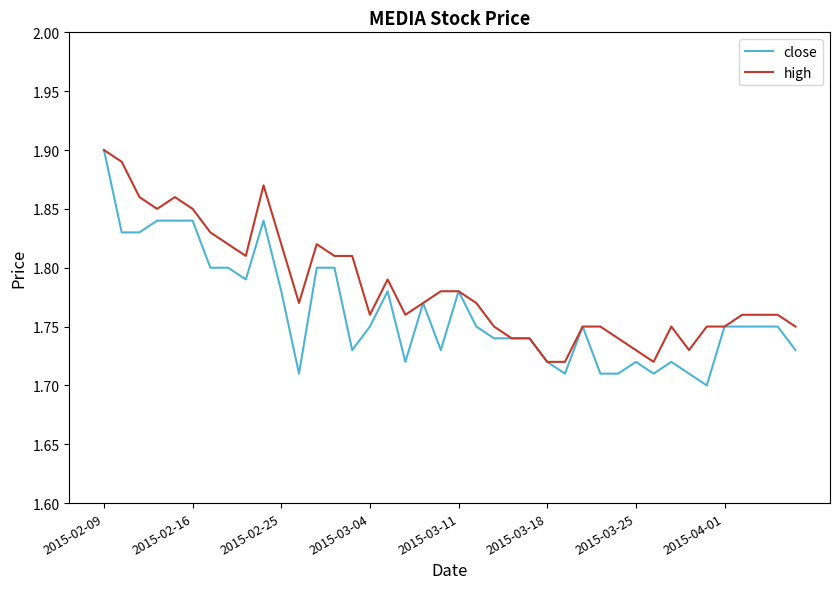

Which series has the largest total across all categories?

high